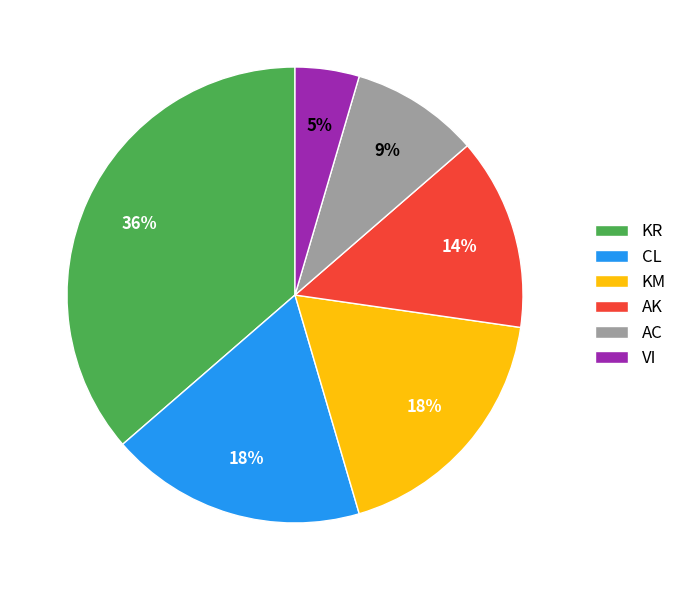

Is there a majority slice in this chart?

No